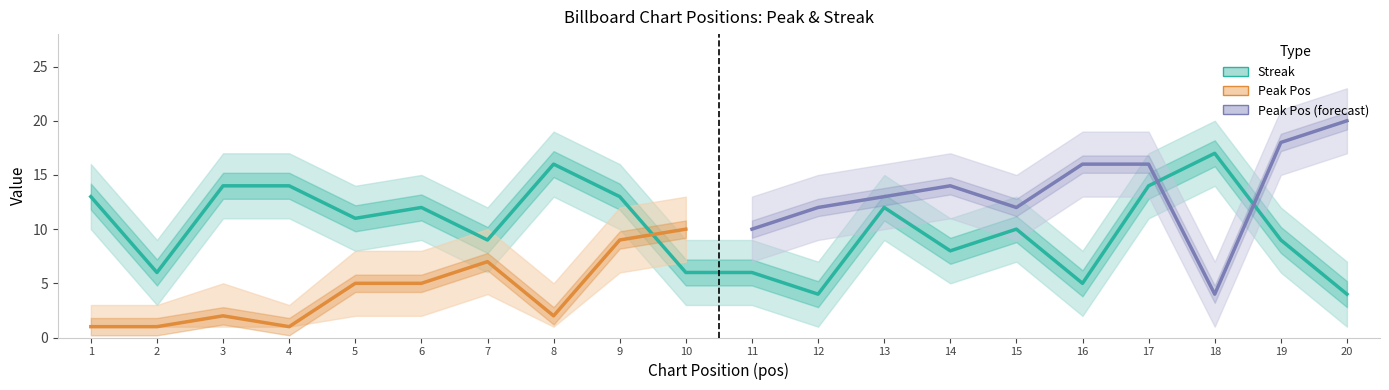

What is the value of the 2nd point from the left?

6